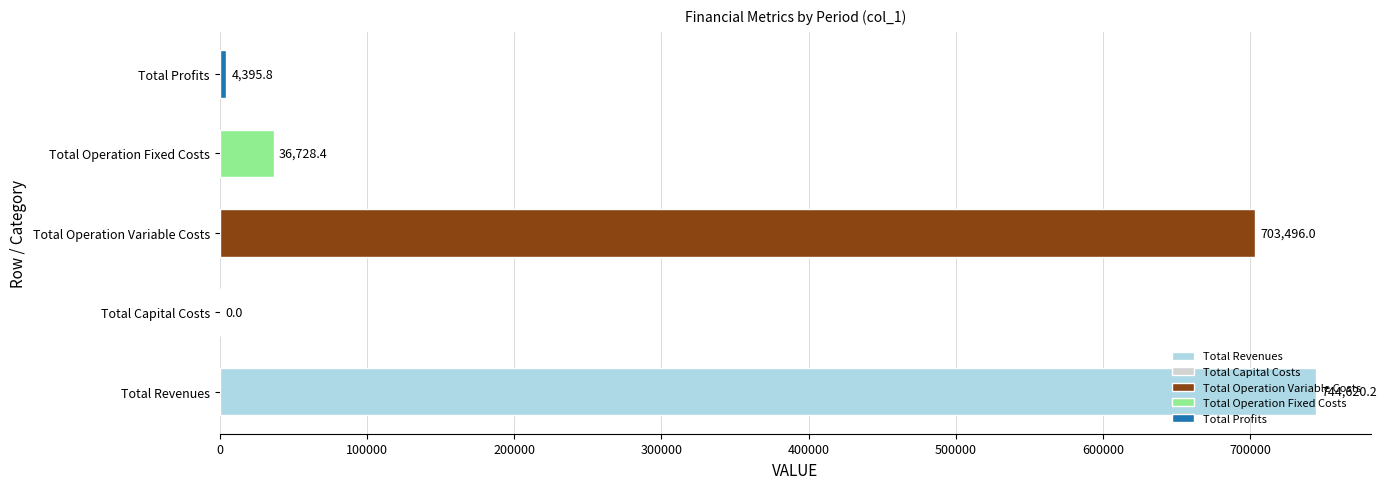

What is the change in value from Total Capital Costs to Total Profits?

+4395.8